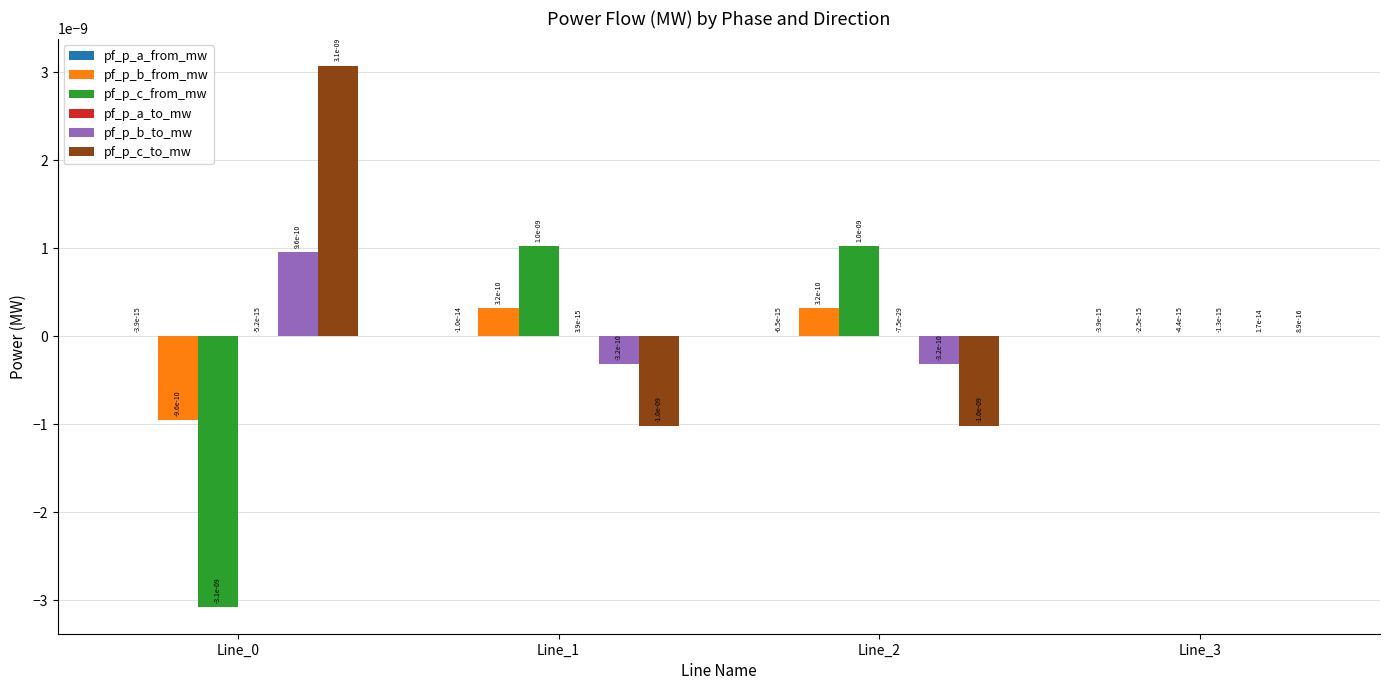

How many groups of bars are there?

4